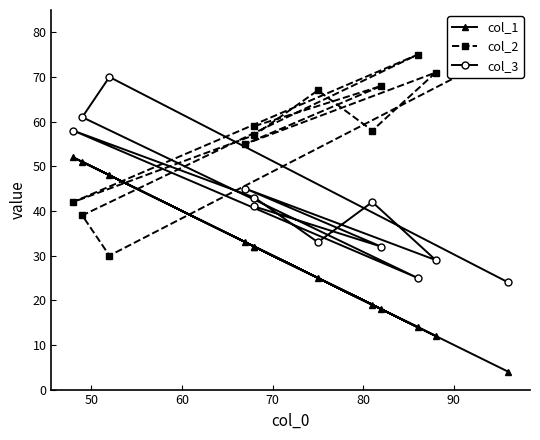

What is the difference between the maximum and second lowest values in the col_3 series?

45